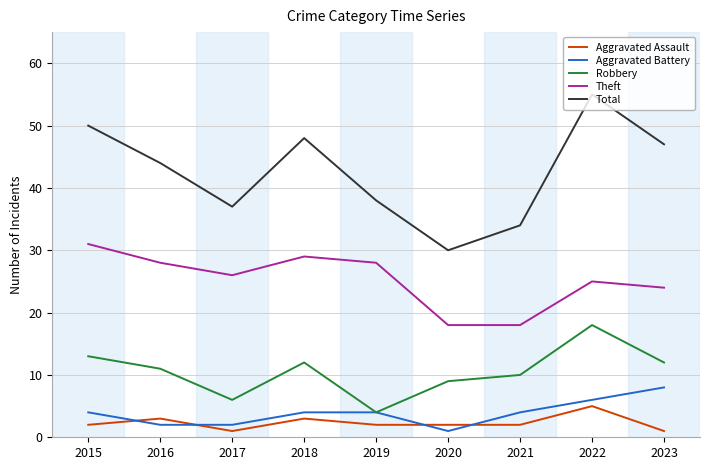

Rank the series by their maximum value, from lowest to highest.

Aggravated Assault, Aggravated Battery, Robbery, Theft, Total